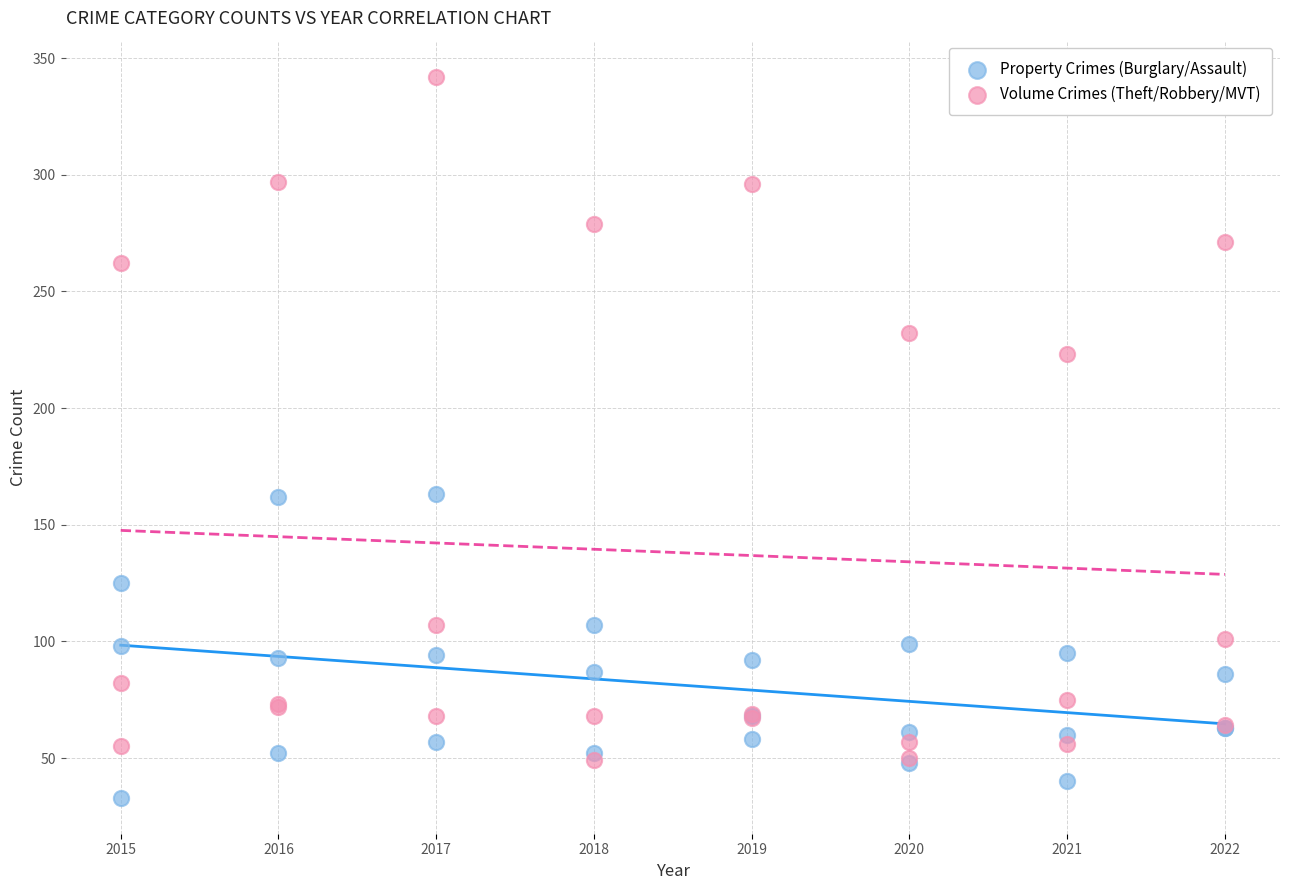

Which series contains the lowest Y value?

Property Crimes (Burglary/Assault)